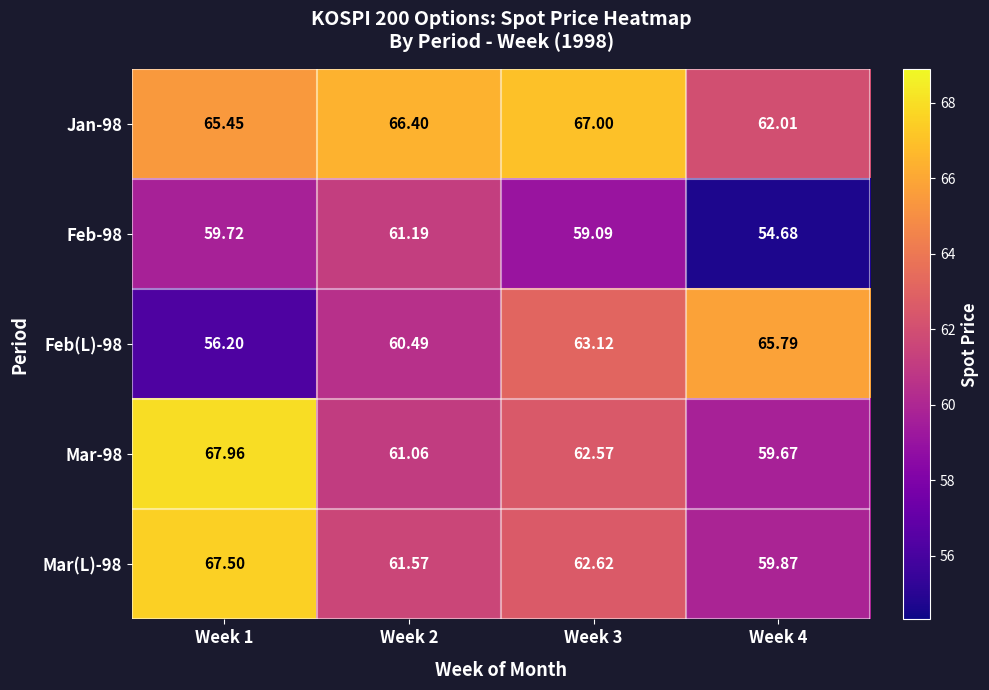

What is the total value across all series at Week 2?

310.7